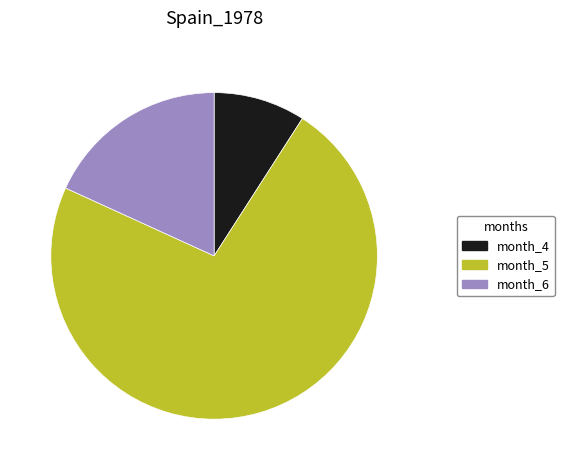

True or false: month_5 accounts for 73% of the total.

True